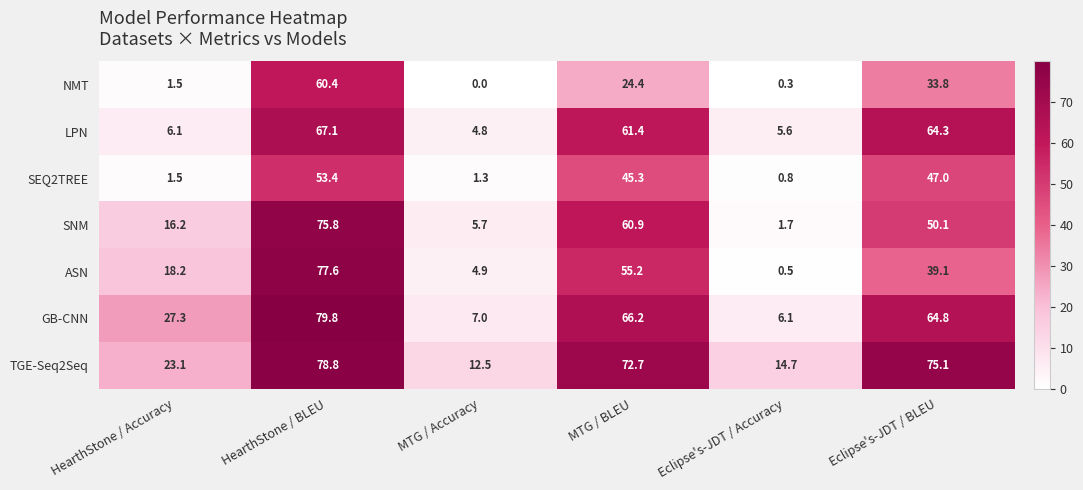

What is the difference between the maximum and minimum values in the GB-CNN series?

73.7